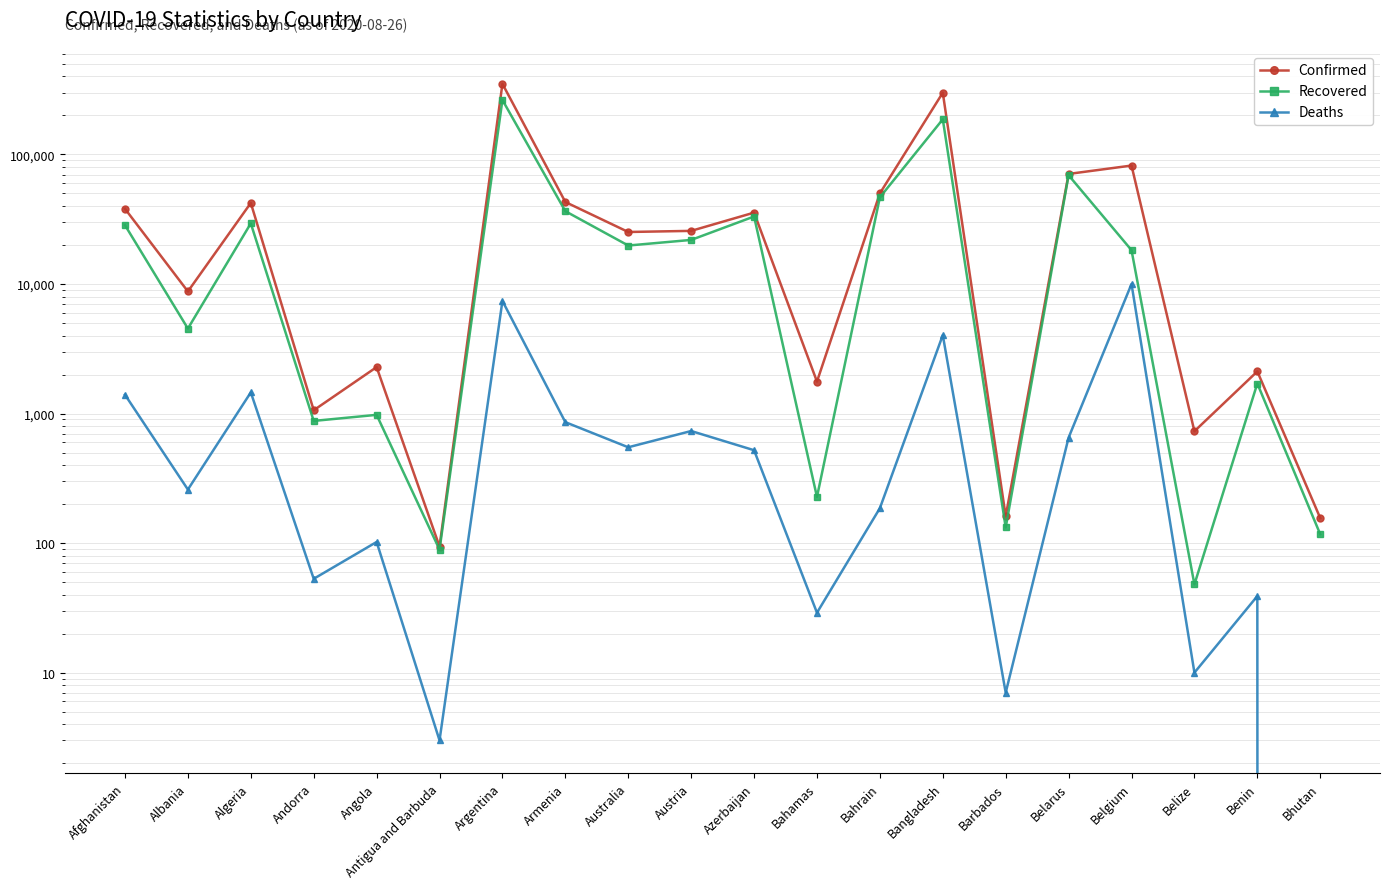

Reading left to right, extract all data points from this chart.

Confirmed: Afghanistan=38070	Albania=8759	Algeria=42228	Andorra=1060	Angola=2283	Antigua and Barbuda=94	Argentina=350867	Armenia=42936	Australia=25202	Austria=25706	Azerbaijan=35559	Bahamas=1765	Bahrain=50076	Bangladesh=299628	Barbados=161	Belarus=70727	Belgium=82092	Belize=730	Benin=2115	Bhutan=156
Recovered: Afghanistan=28440	Albania=4530	Algeria=29369	Andorra=877	Angola=977	Antigua and Barbuda=89	Argentina=263202	Armenia=36475	Australia=19812	Austria=21888	Azerbaijan=33190	Bahamas=227	Bahrain=46673	Bangladesh=186756	Barbados=132	Belarus=69097	Belgium=18242	Belize=48	Benin=1705	Bhutan=117
Deaths: Afghanistan=1397	Albania=259	Algeria=1456	Andorra=53	Angola=102	Antigua and Barbuda=3	Argentina=7402	Armenia=858	Australia=549	Austria=733	Azerbaijan=521	Bahamas=29	Bahrain=186	Bangladesh=4028	Barbados=7	Belarus=652	Belgium=9996	Belize=10	Benin=39	Bhutan=0